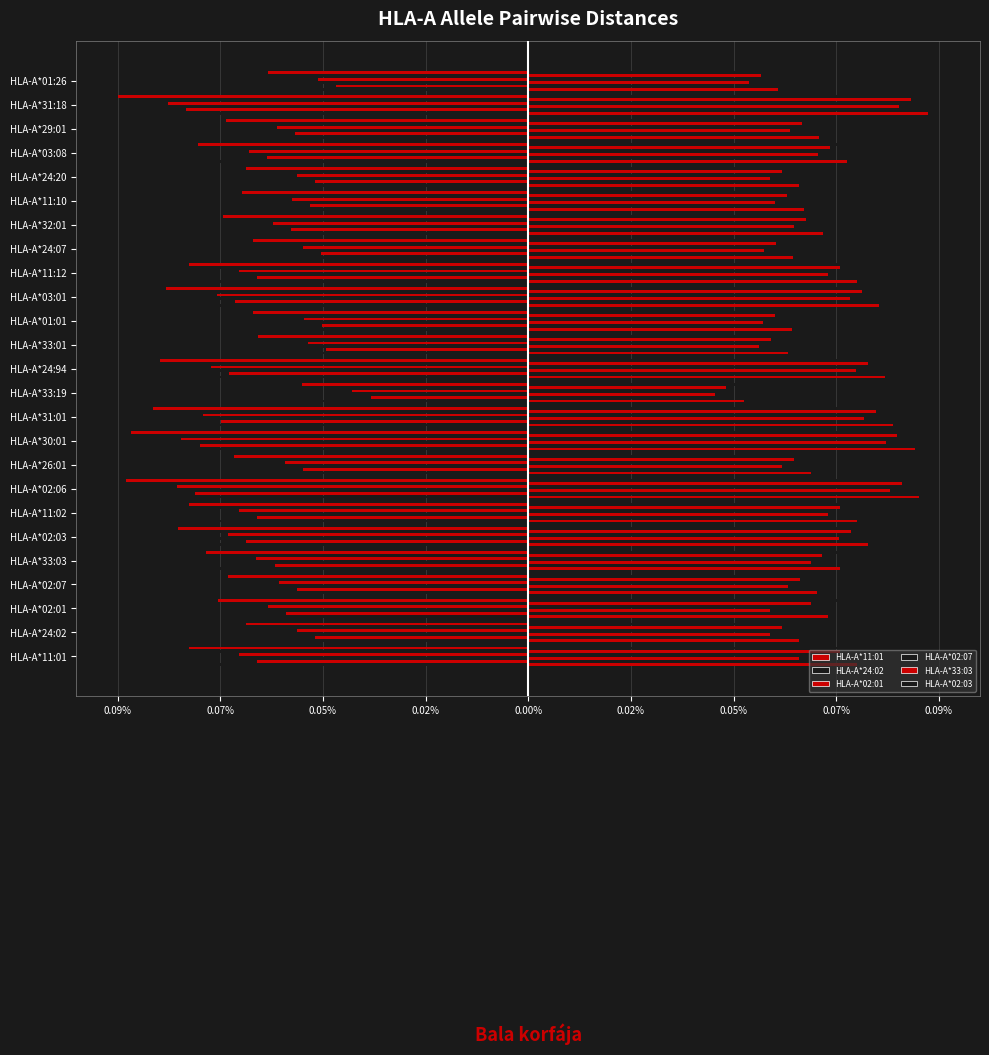

True or false: HLA-A*02:01 has a value of -0.0 at HLA-A*01:26.

True